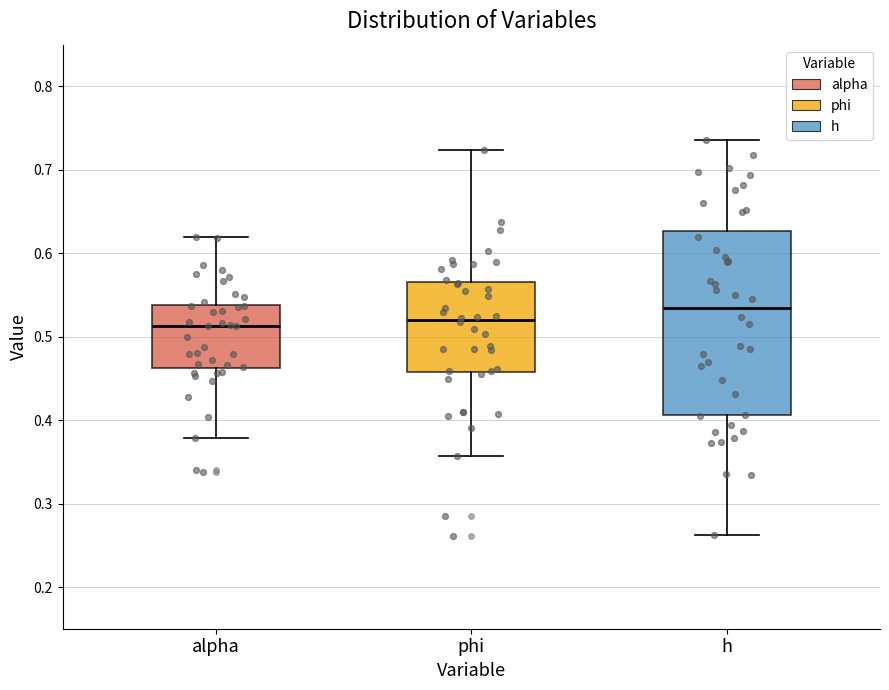

Reading left to right, read every box against the y-axis: the position of its median line, the range the box covers, and the ends of its whiskers. The values are not printed on the chart, so give them approximately, as read against the axis.

alpha: median 0.51, box 0.46 to 0.54, whiskers 0.38 to 0.62
phi: median 0.52, box 0.46 to 0.57, whiskers 0.36 to 0.72
h: median 0.53, box 0.41 to 0.63, whiskers 0.26 to 0.74